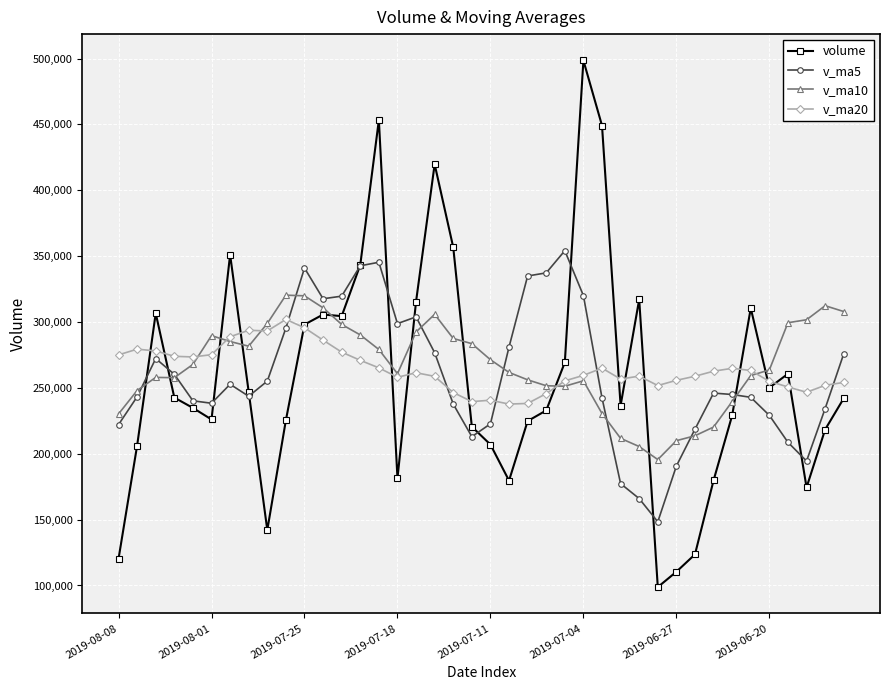

How many intersections are there between v_ma10 and volume?

12